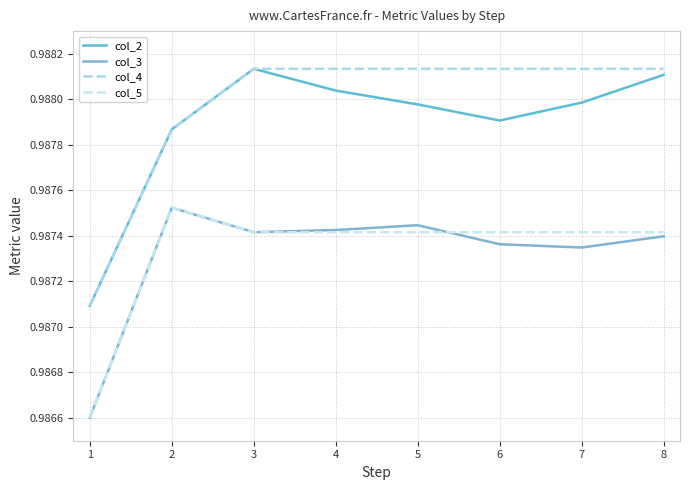

Is this an area chart (filled region under the line)?

No